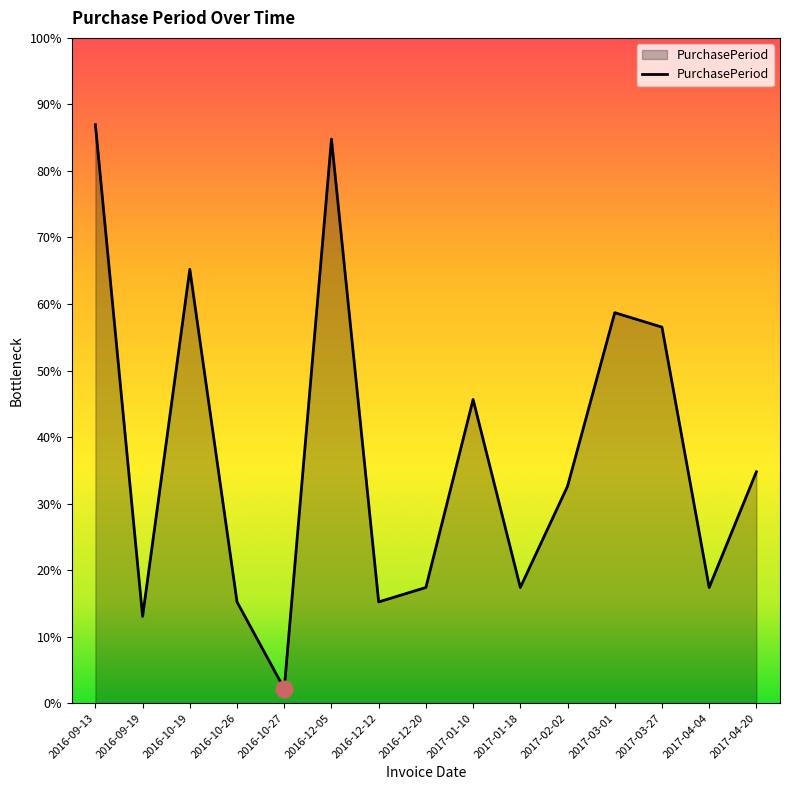

What is the label of the 11th point from the right?

2016-10-27